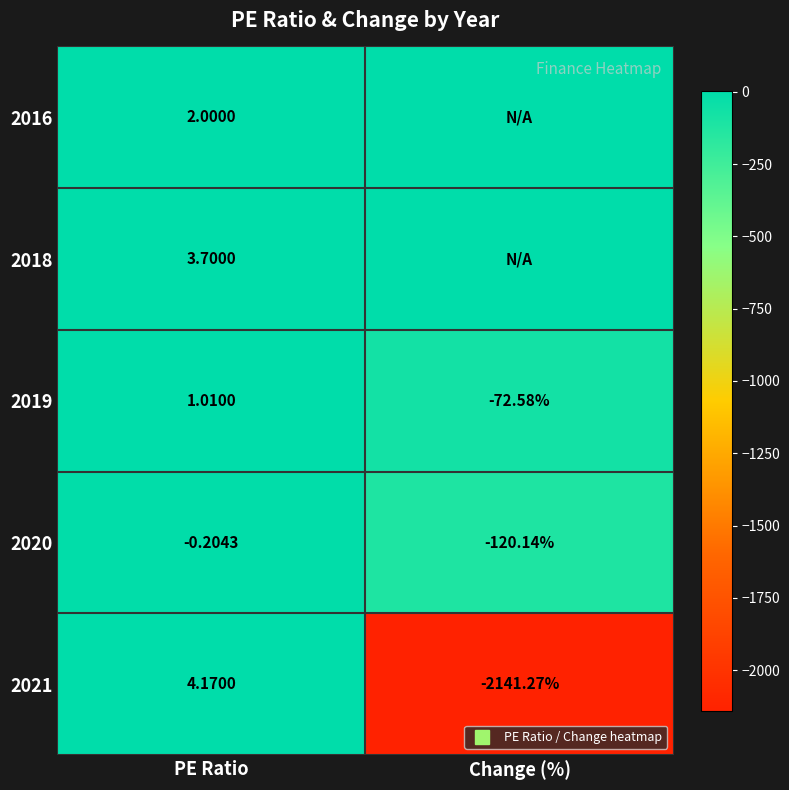

Which label corresponds to the smallest value in the chart?

Change (%)